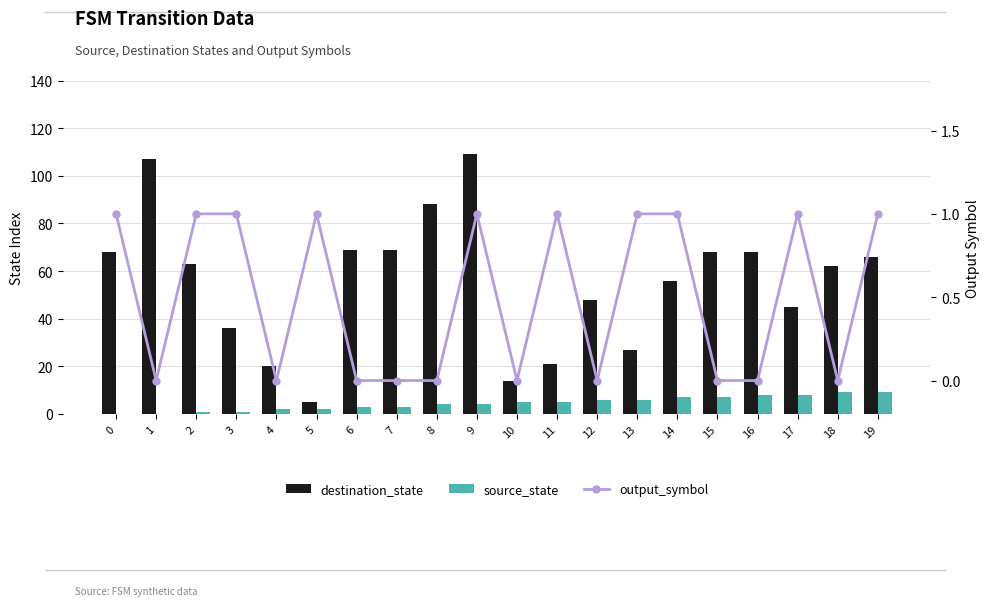

Count the source_state values in the range 2 to 7.

12